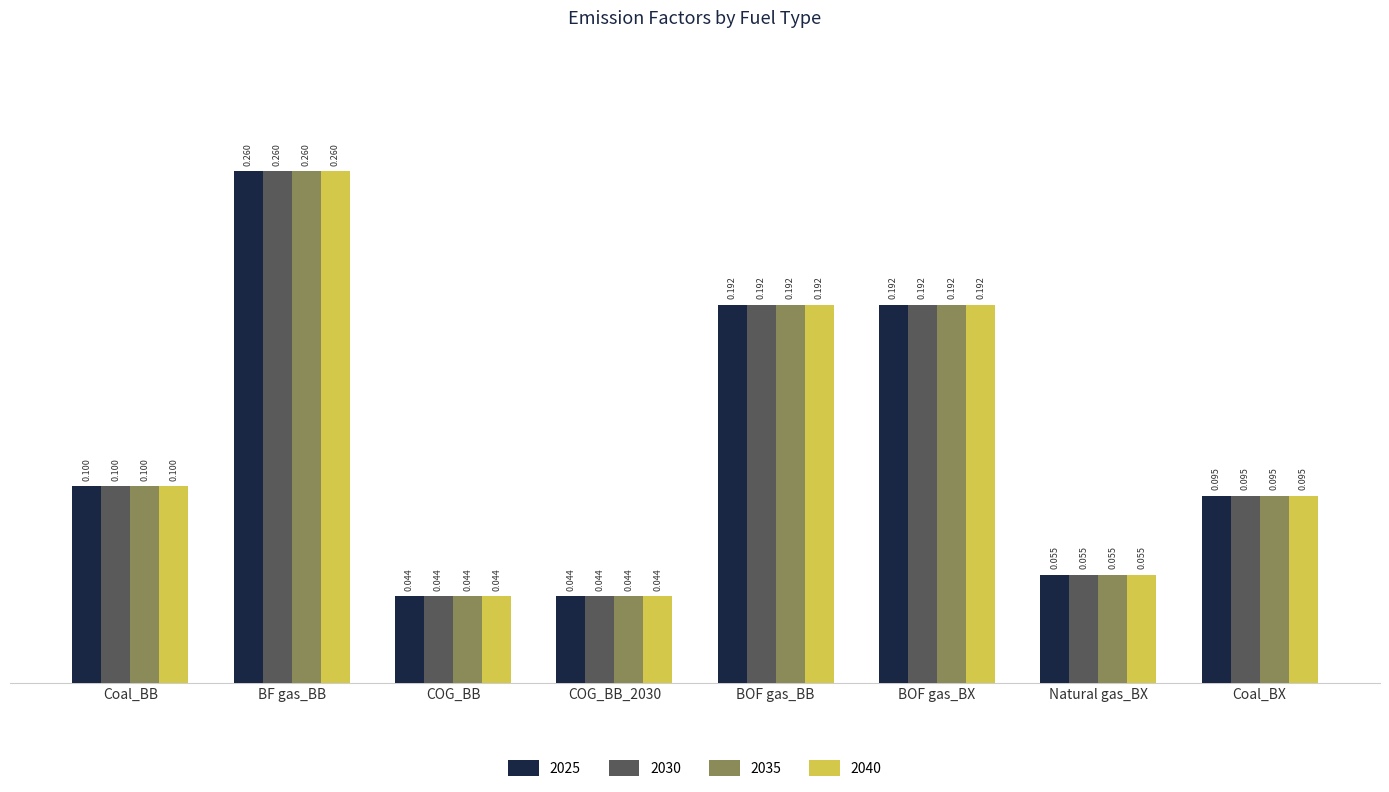

Does the chart contain stacked bars?

No